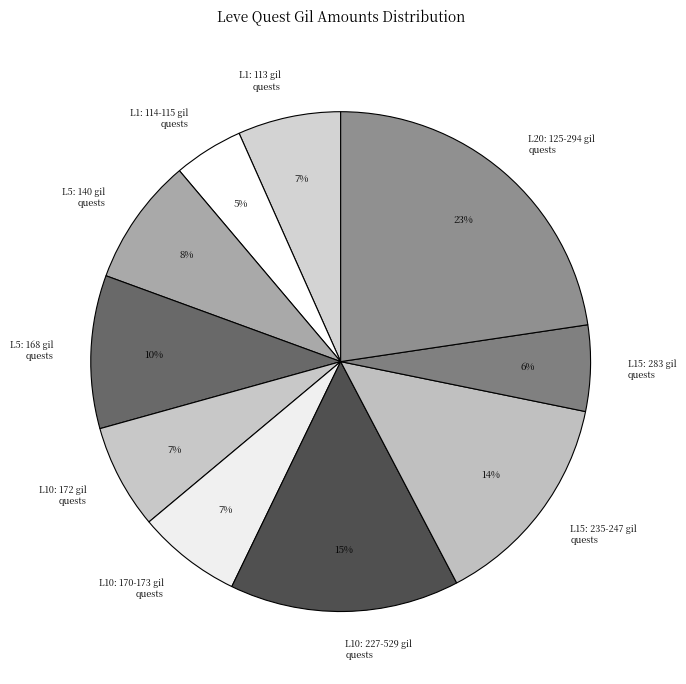

Count the number of slices in the pie.

10